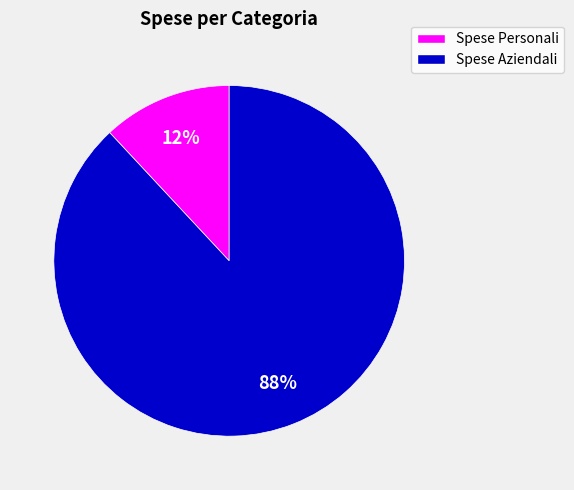

To the nearest percent, what is the difference between the largest and smallest slice percentages?

76%